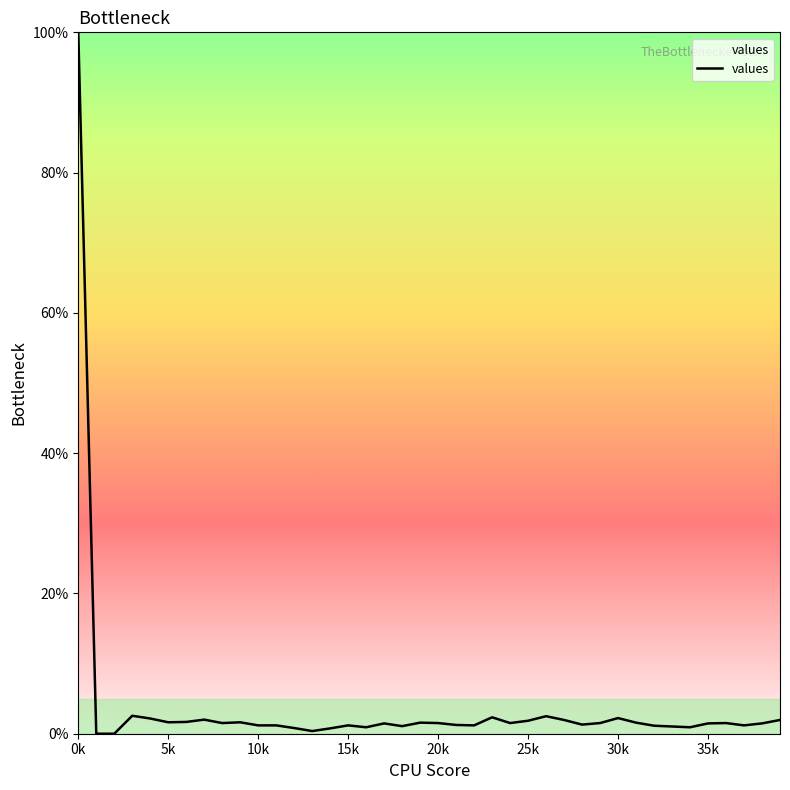

What is the greatest value displayed?

100.0